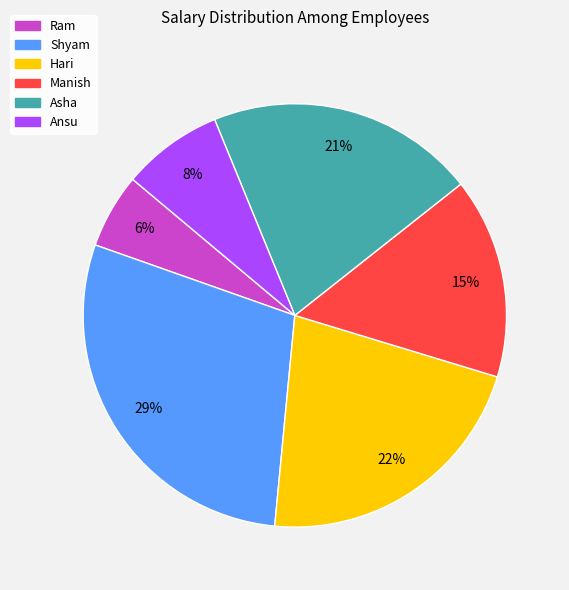

Does Shyam represent more than half of the total?

No